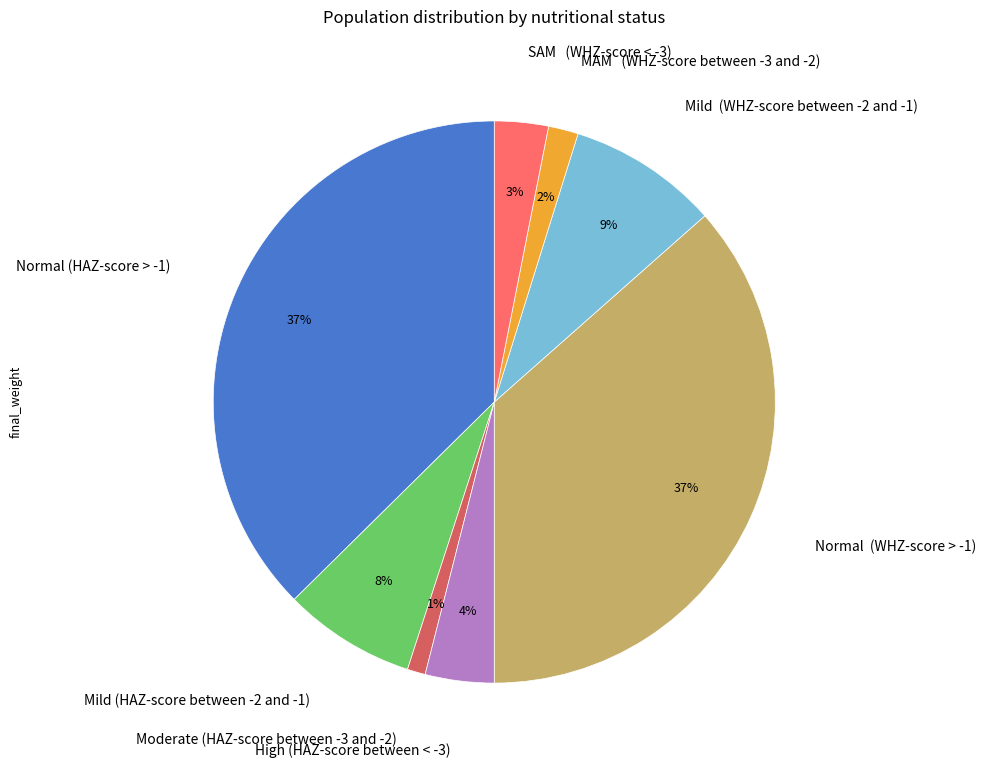

Which category has the smallest portion of the pie?

Moderate (HAZ-score between -3 and -2)